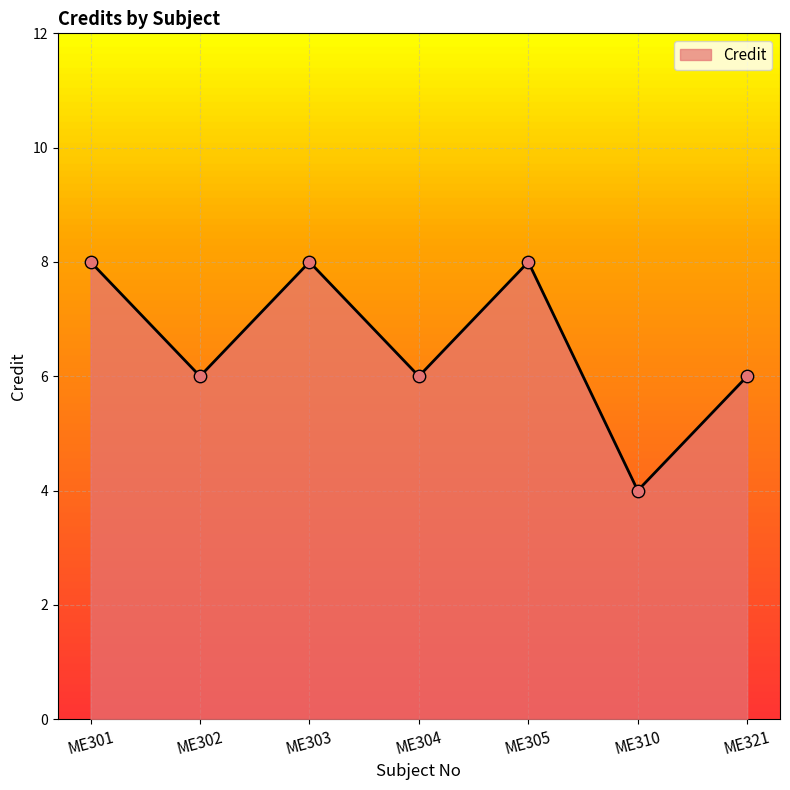

Which has a higher value, ME302 or ME301?

ME301